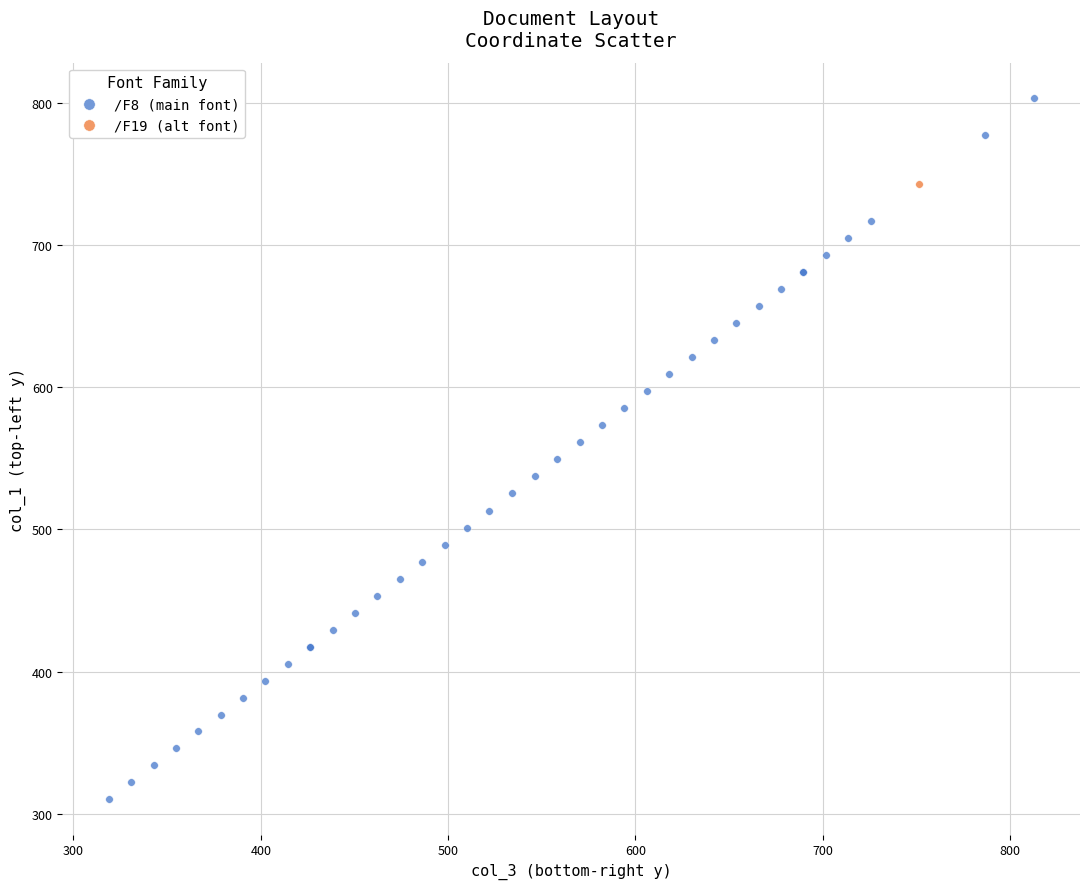

What are all the series names shown in the legend?

/F8 (main font), /F19 (alt font)